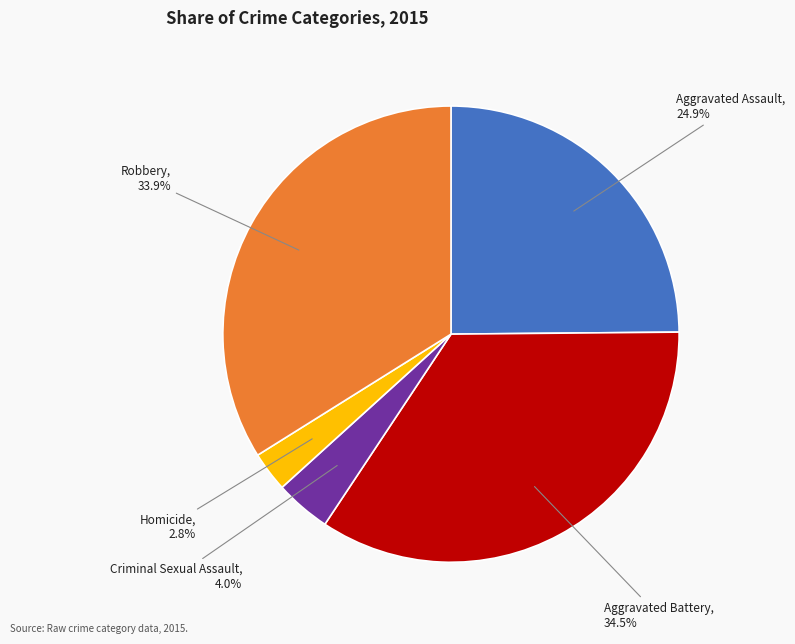

True or false: Aggravated Assault accounts for 25% of the total.

True